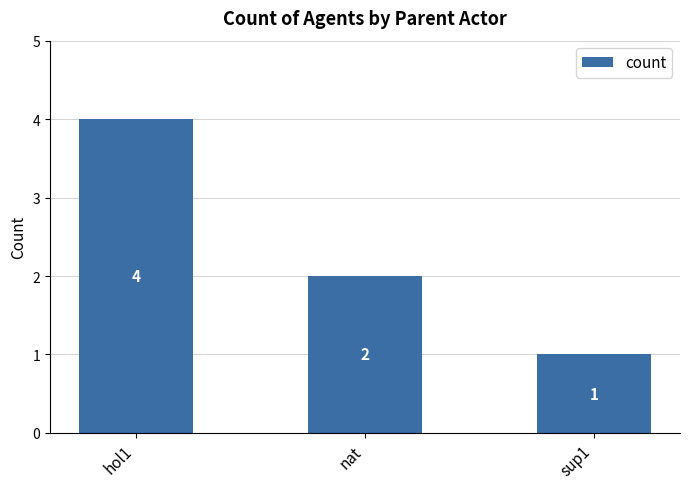

Which label corresponds to the largest value in the chart?

hol1